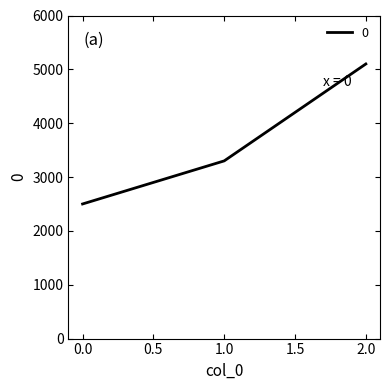

Is it true that the value at 0.0 is 2500?

True